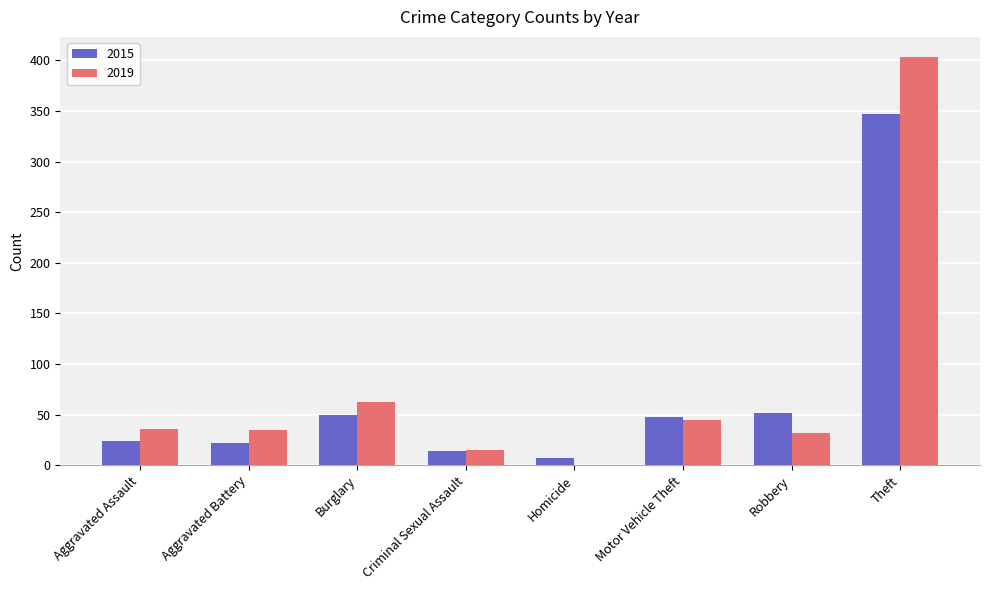

Read the 2015 value at Burglary, to the nearest 5.

50